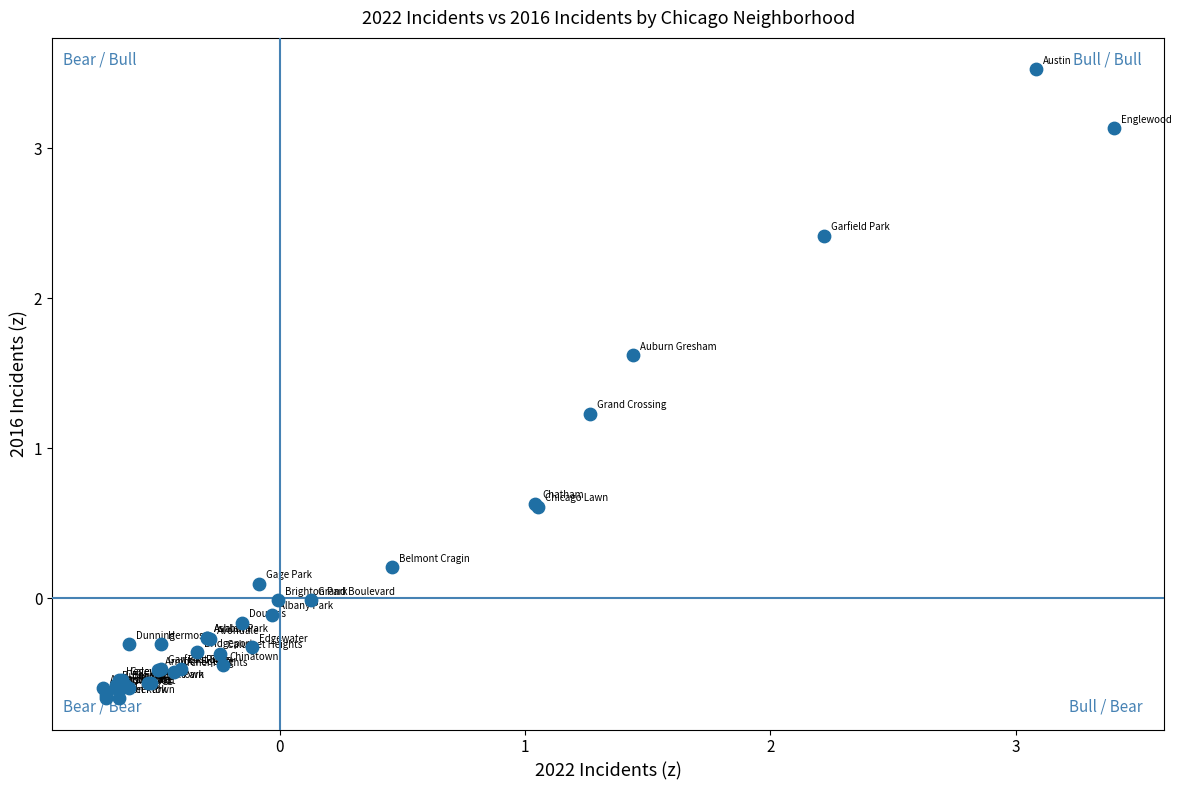

What Y value in the scatter plot is closest to 1?

1.2